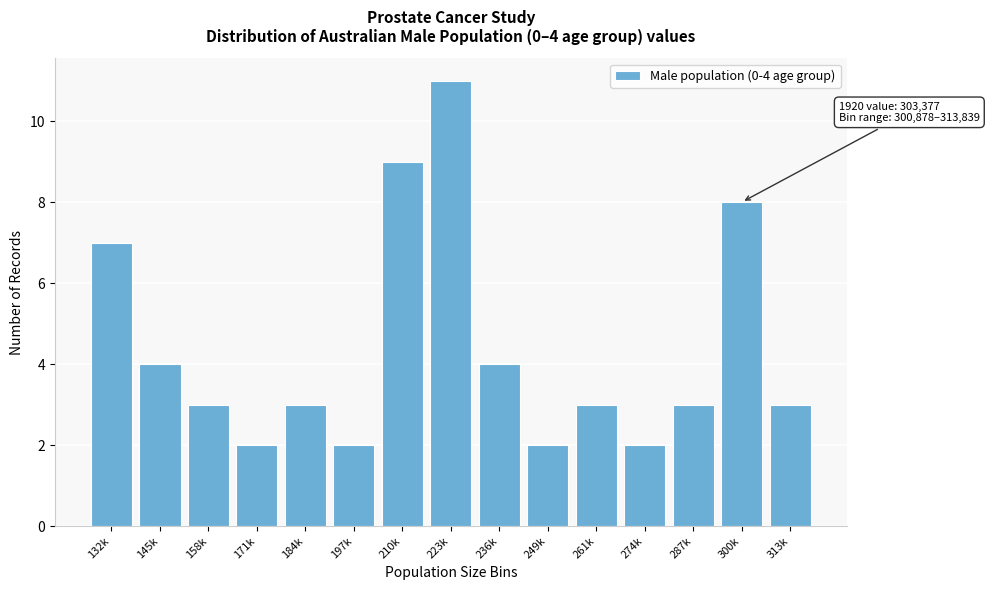

Reading left to right, what are all the values shown in this chart?

132k=7	145k=4	158k=3	171k=2	184k=3	197k=2	210k=9	223k=11	236k=4	249k=2	261k=3	274k=2	287k=3	300k=8	313k=3